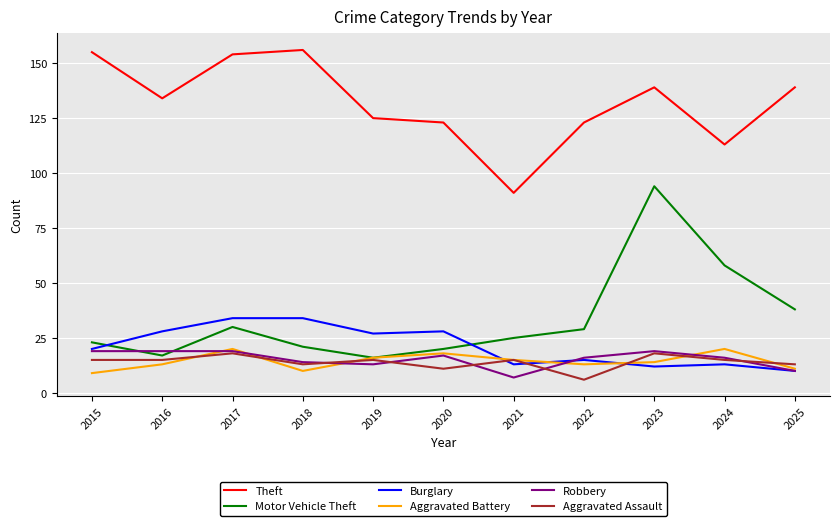

What is the sum of all Aggravated Assault values?

154